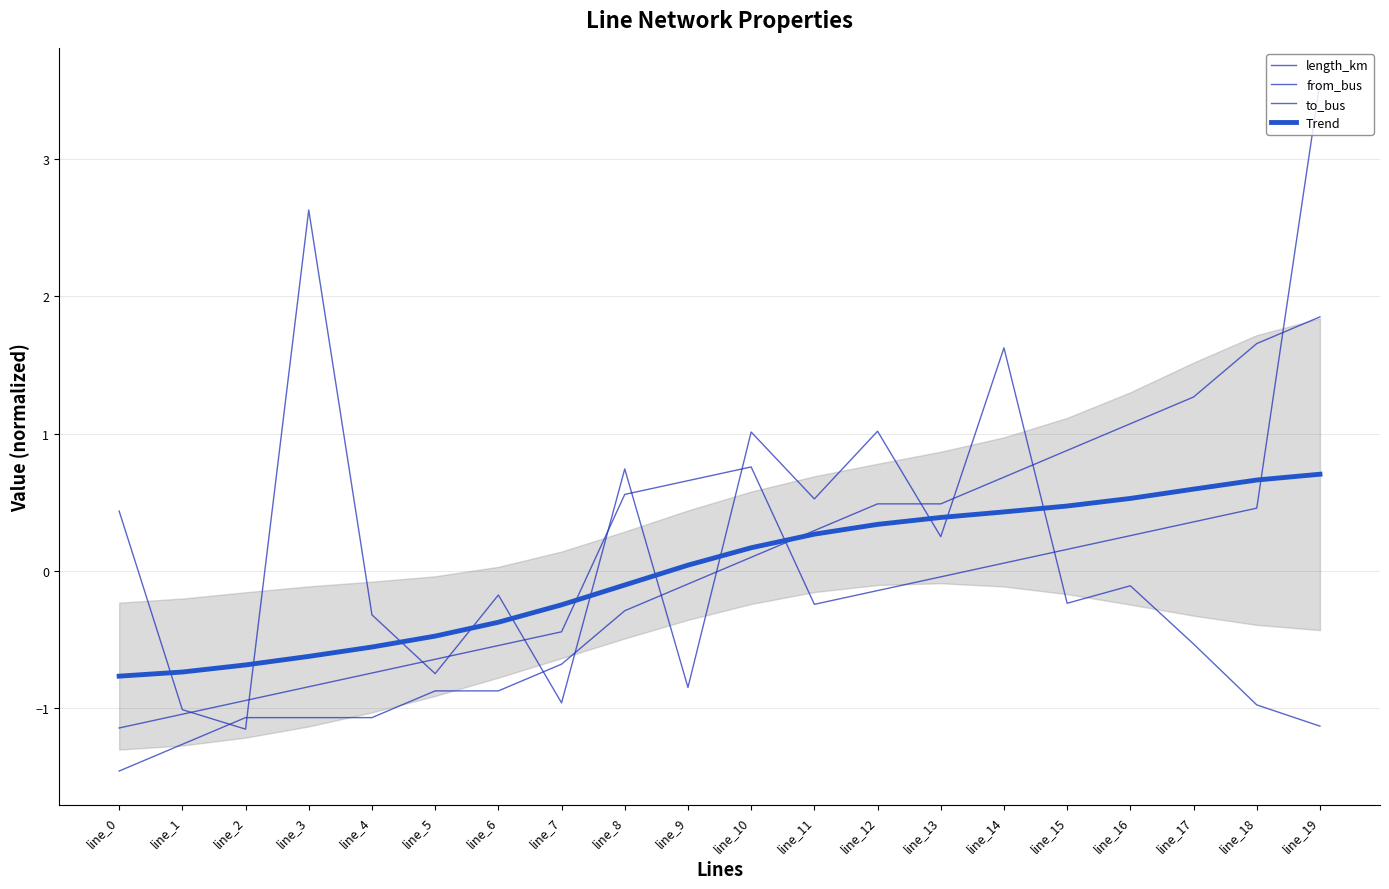

At which category is the sum across all series the highest?

line_19